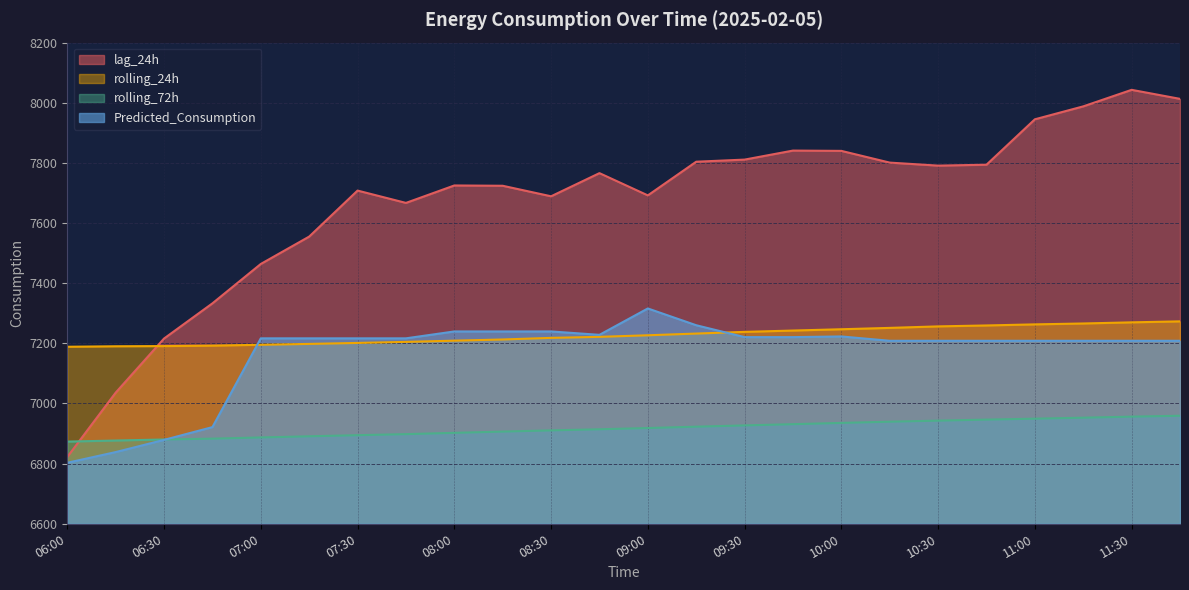

How many data points does each series have?

24